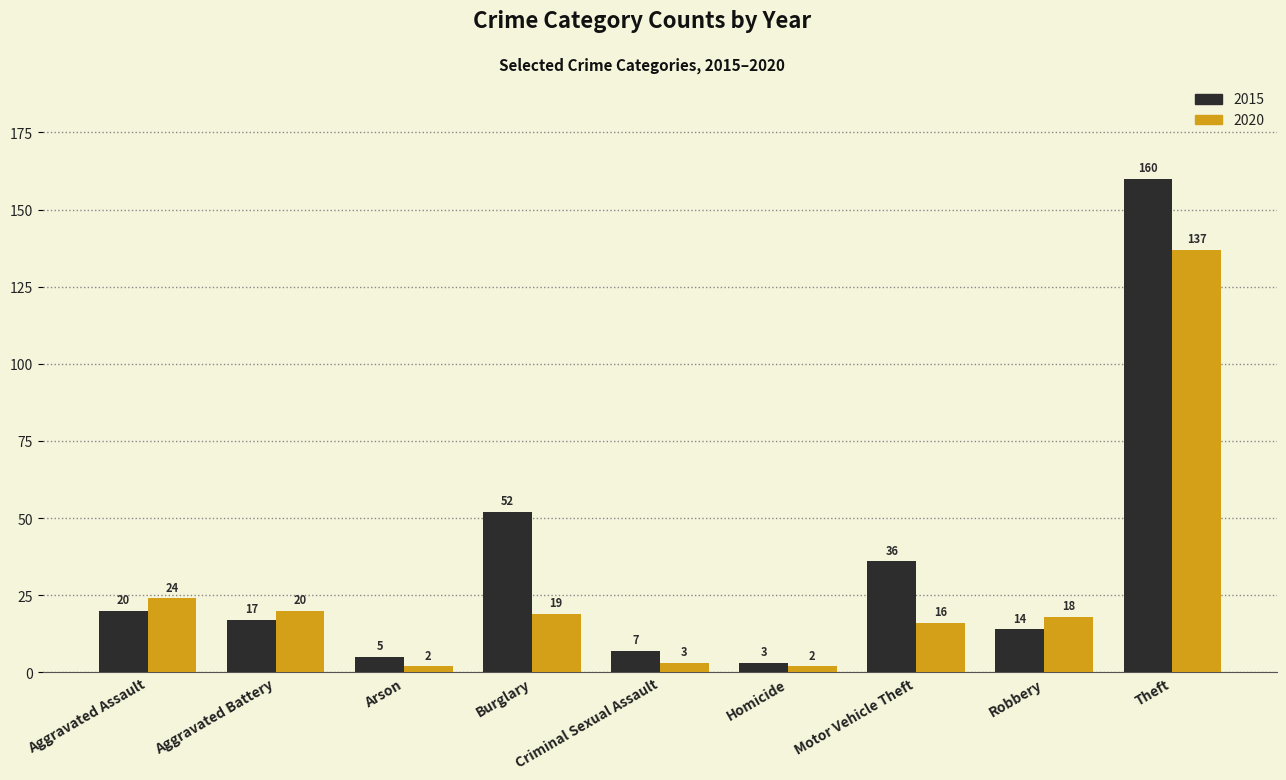

What is the lowest value of the 2020 series?

2